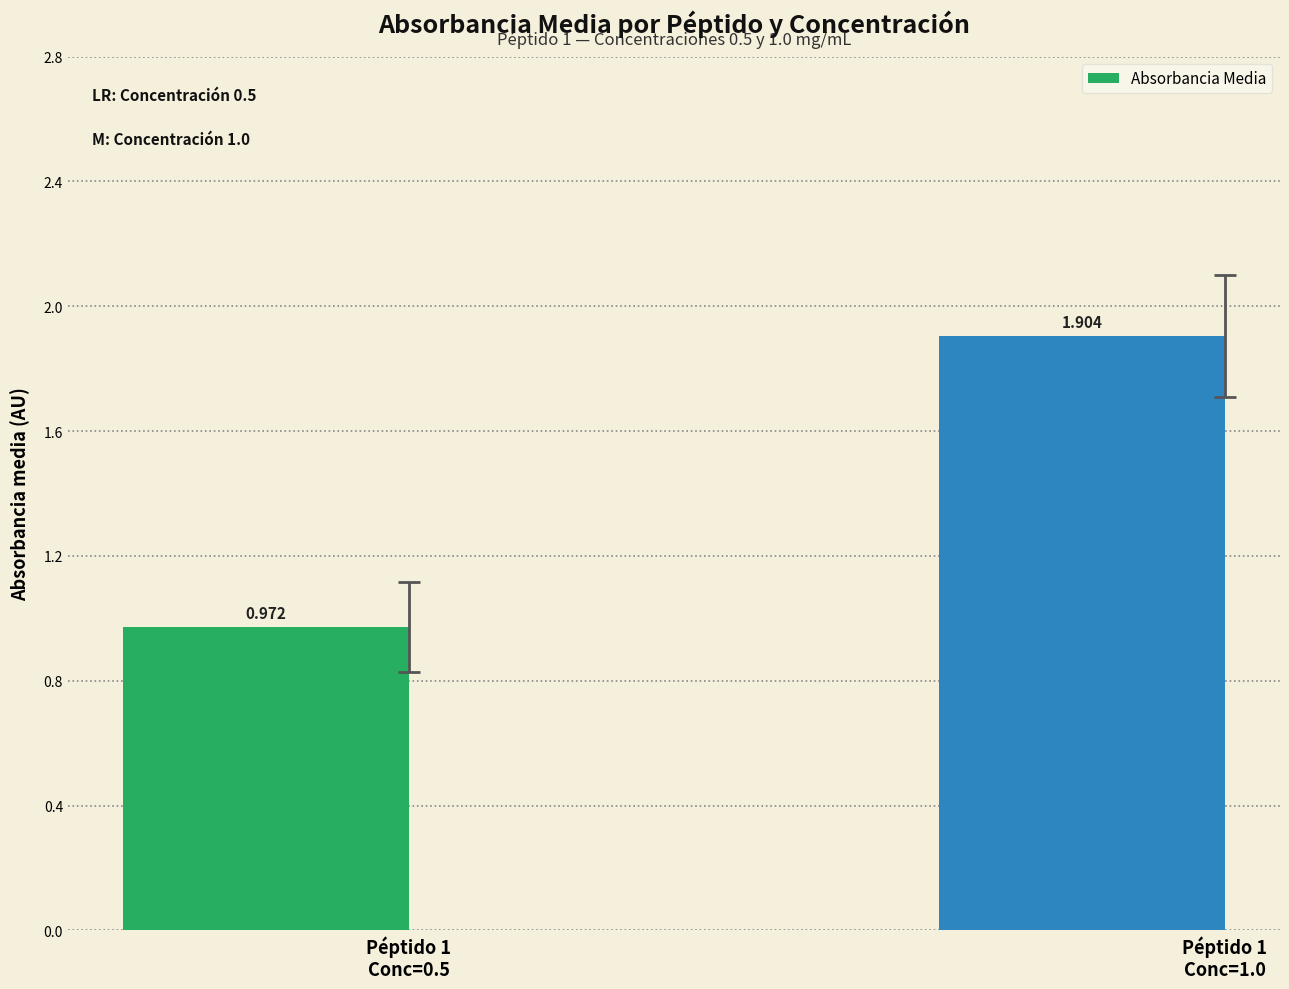

At which label is the value closest to 1?

Péptido 1
Conc=0.5